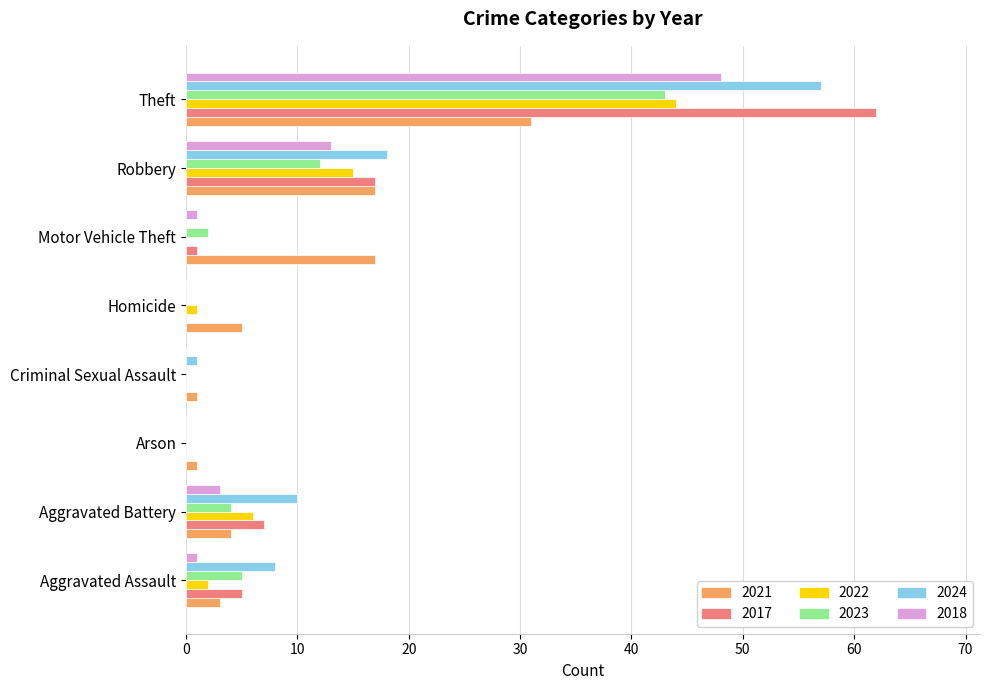

What is the highest value of the 2023 series?

43